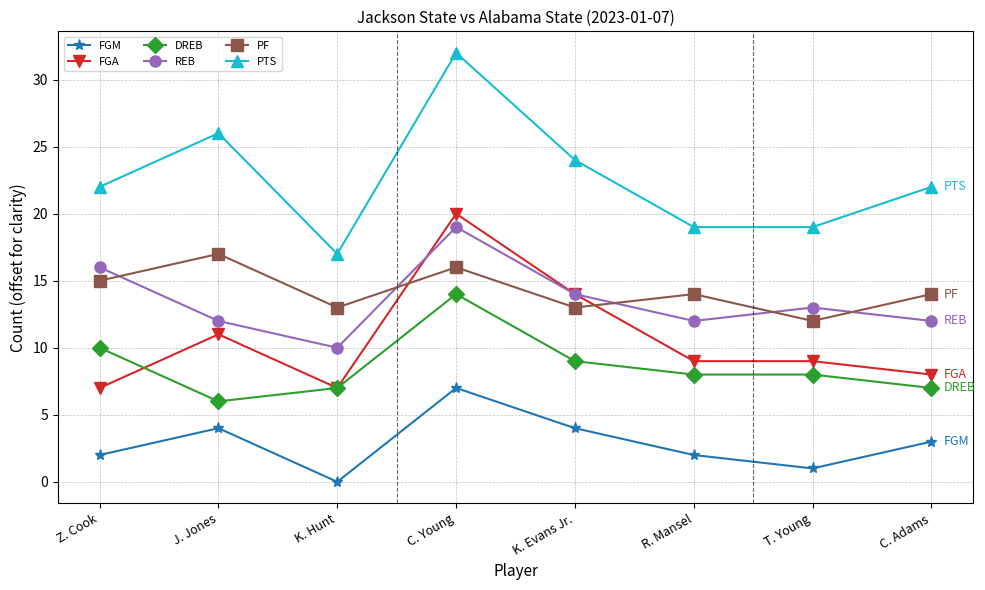

What value does the FGA series have at R. Mansel, to the nearest 5?

10